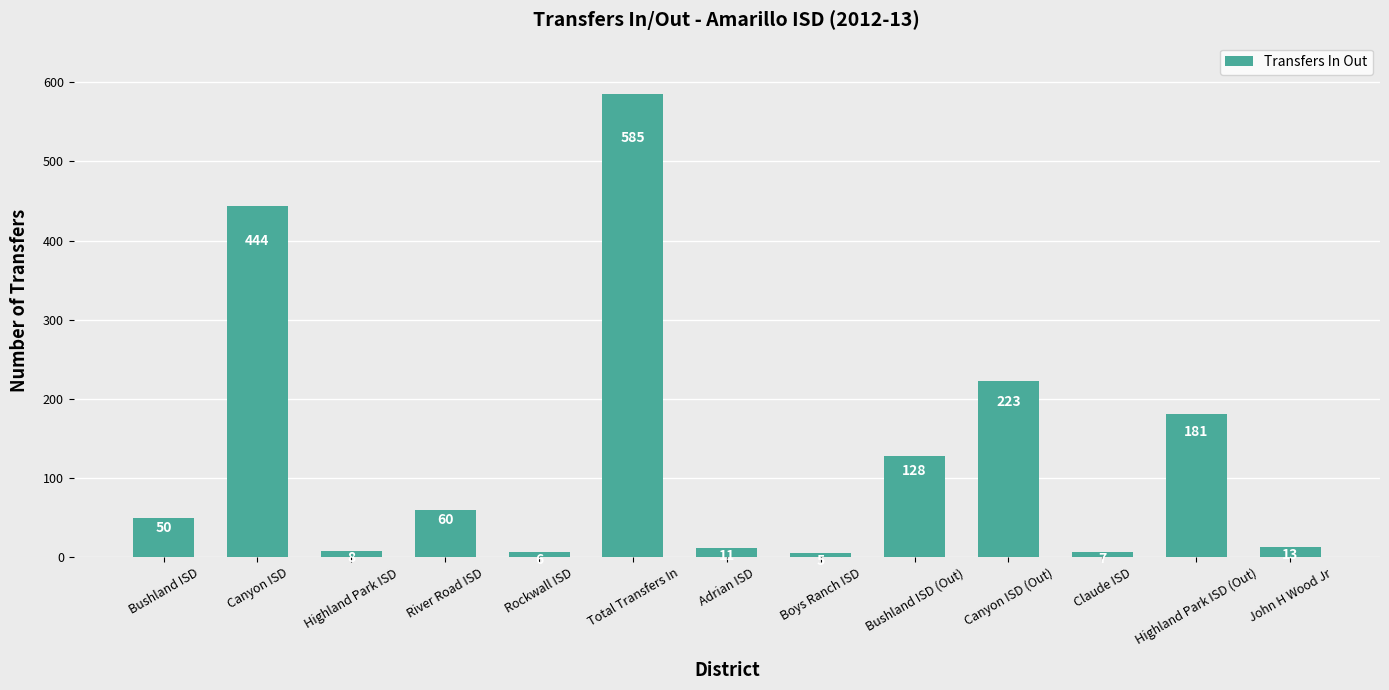

Rank the categories by value from highest to lowest.

Total Transfers In, Canyon ISD, Canyon ISD (Out), Highland Park ISD (Out), Bushland ISD (Out), River Road ISD, Bushland ISD, John H Wood Jr, Adrian ISD, Highland Park ISD, Claude ISD, Rockwall ISD, Boys Ranch ISD